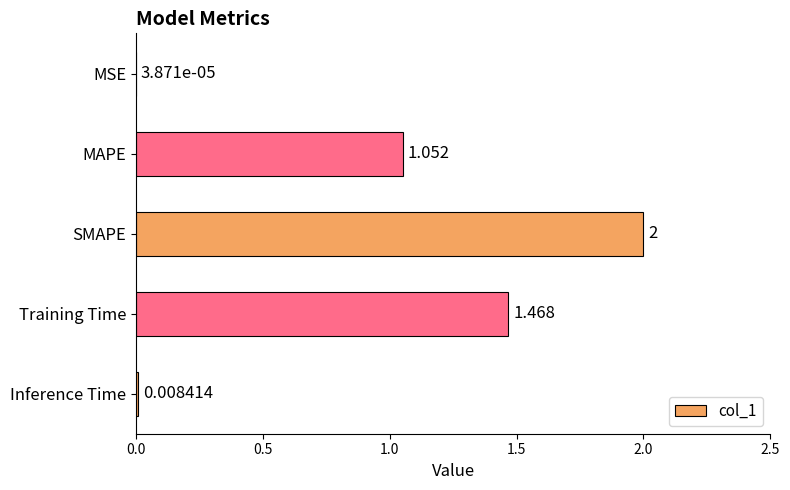

Which has a higher value, MSE or SMAPE?

SMAPE